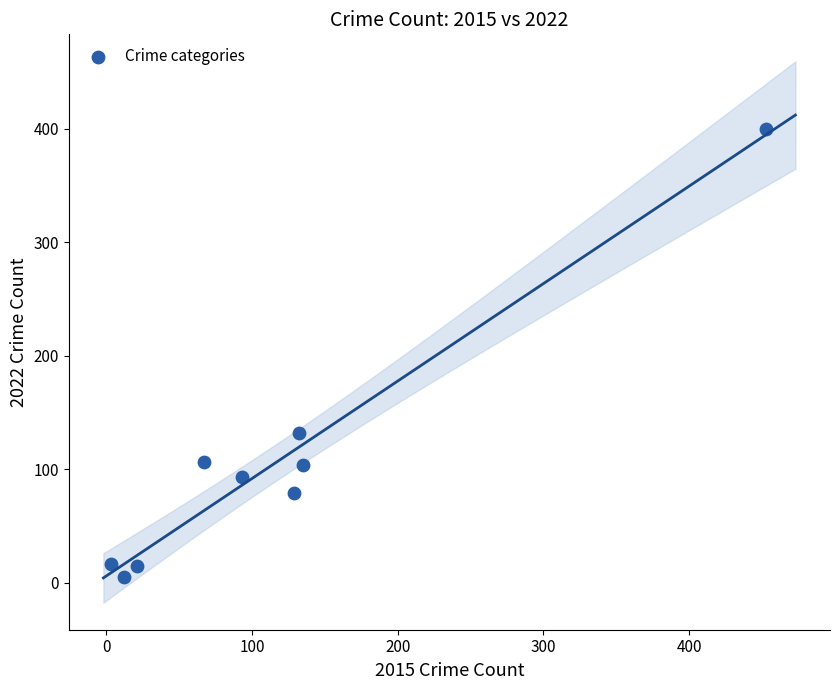

What is the range of X values (max minus min)?

450